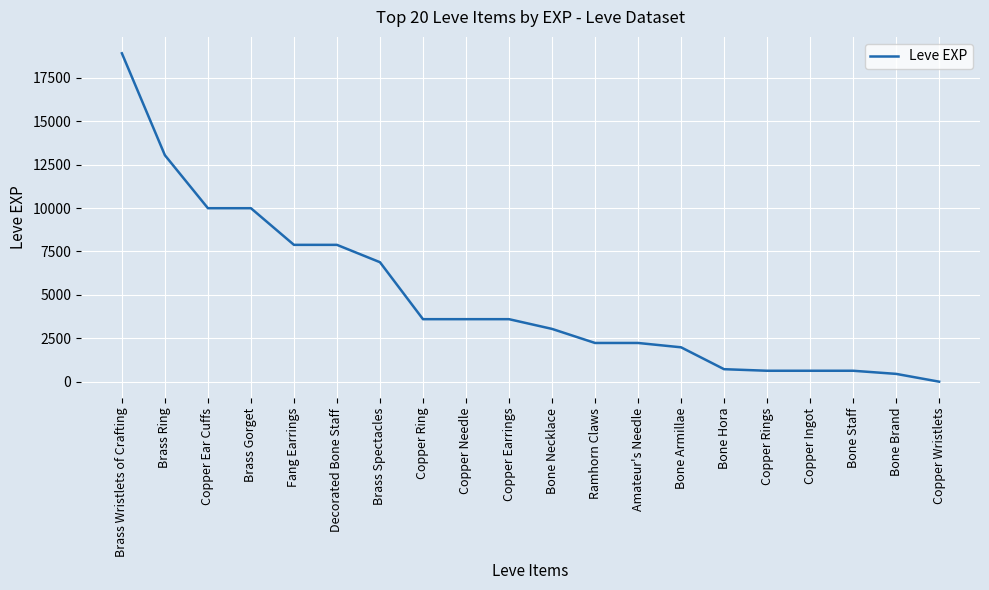

What is the difference between the maximum and second lowest values?

18460